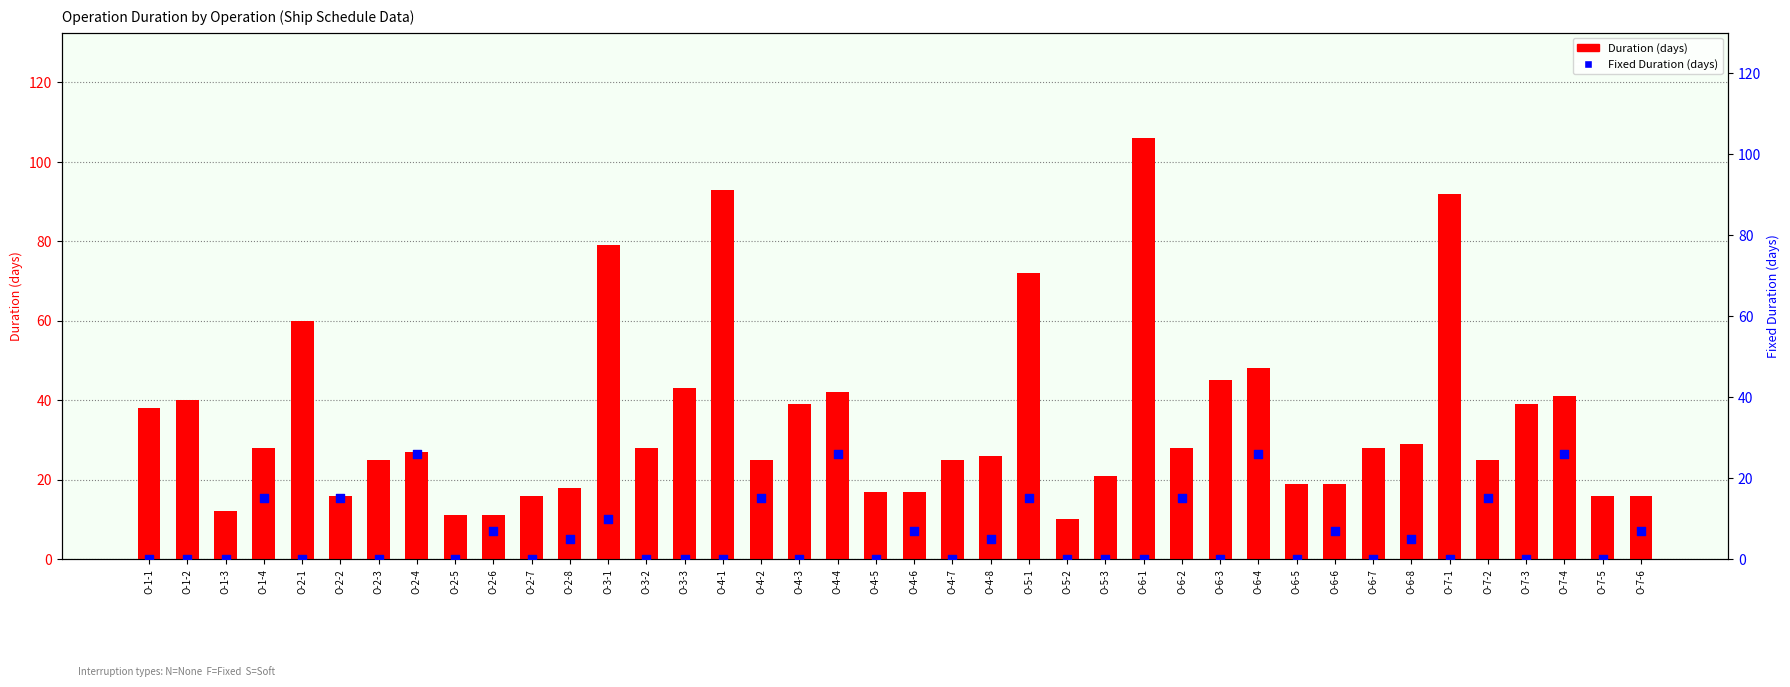

At which category is the sum across all series the highest?

O-6-1